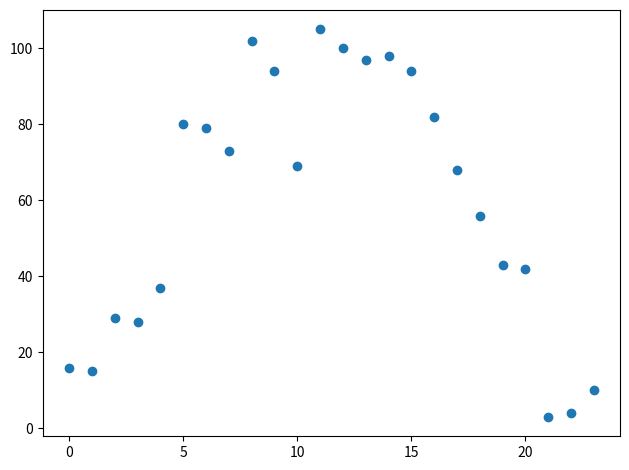

What is the range of Y values (max minus min)?

102